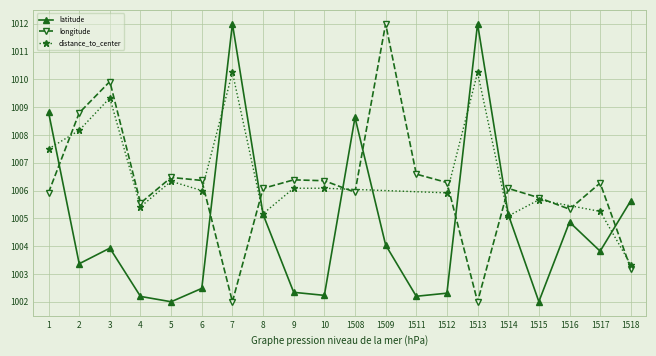

Which series ends up on top after the final intersection of longitude and latitude?

latitude